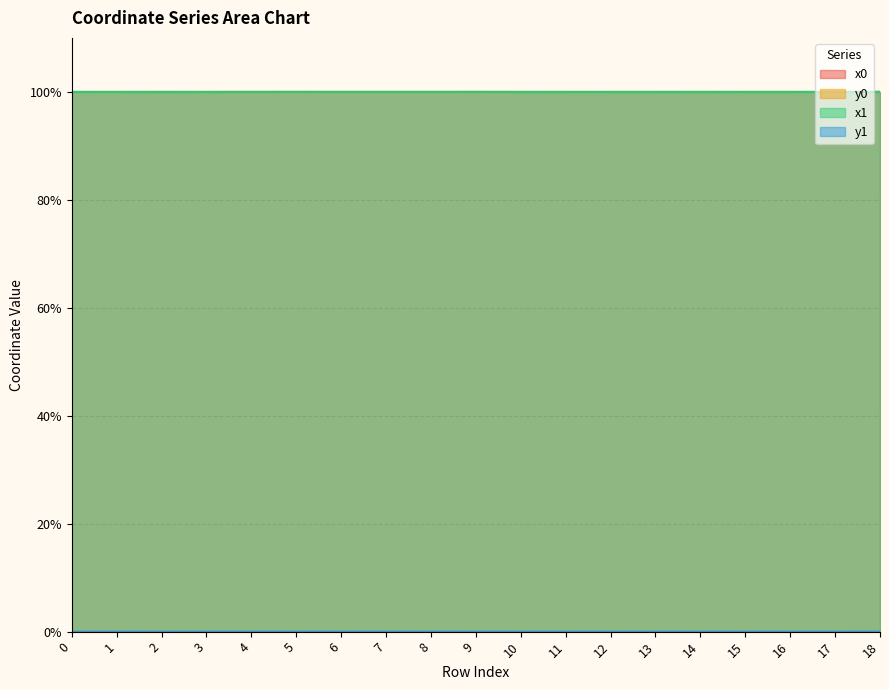

In y0, how many points are lower than both neighbors (excluding endpoints)?

2